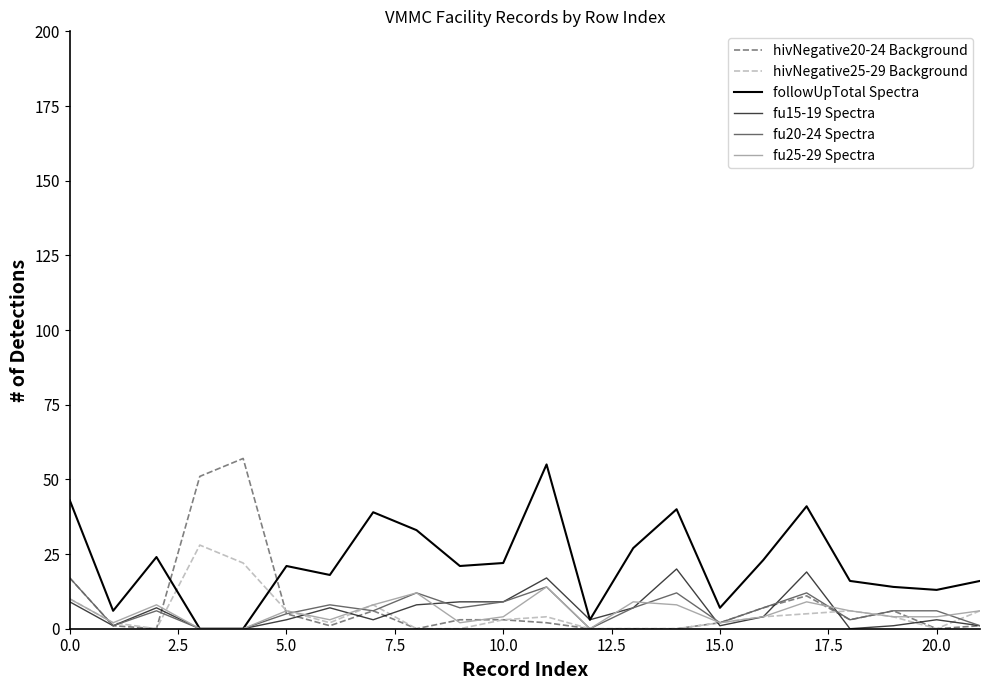

Which series ends up on top after the final intersection of fu15-19 Spectra and fu25-29 Spectra?

fu25-29 Spectra